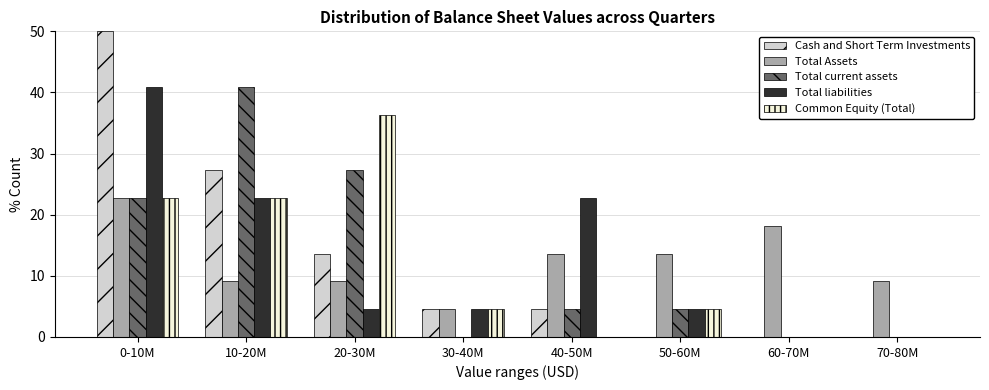

Which category has the highest value in the Common Equity (Total) series?

20-30M